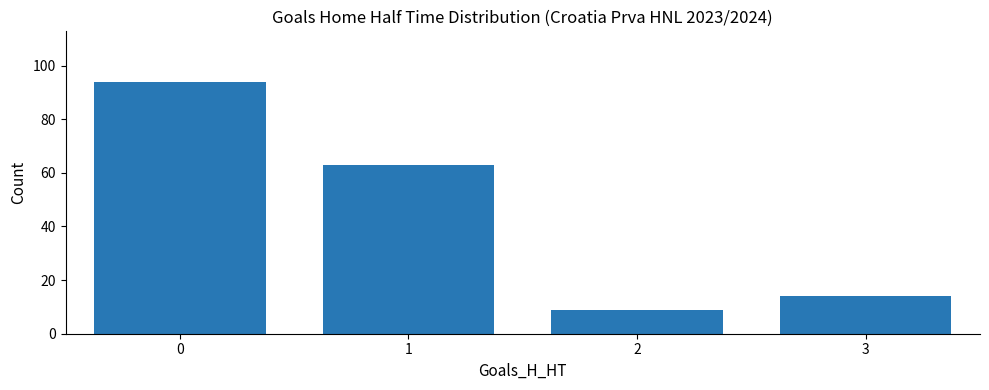

How many bars are there in total?

4